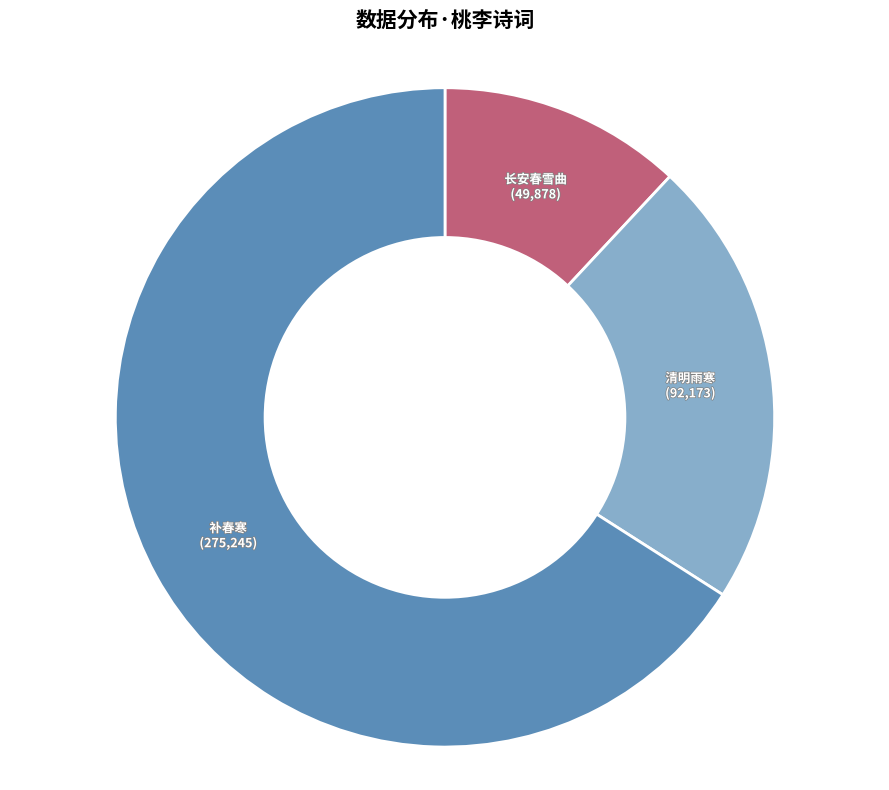

Does any single category account for the majority?

Yes